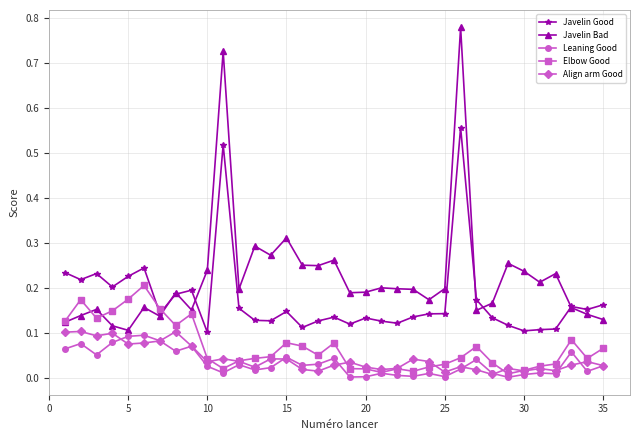

Rank the series by their maximum value, from lowest to highest.

Leaning Good, Align arm Good, Elbow Good, Javelin Good, Javelin Bad